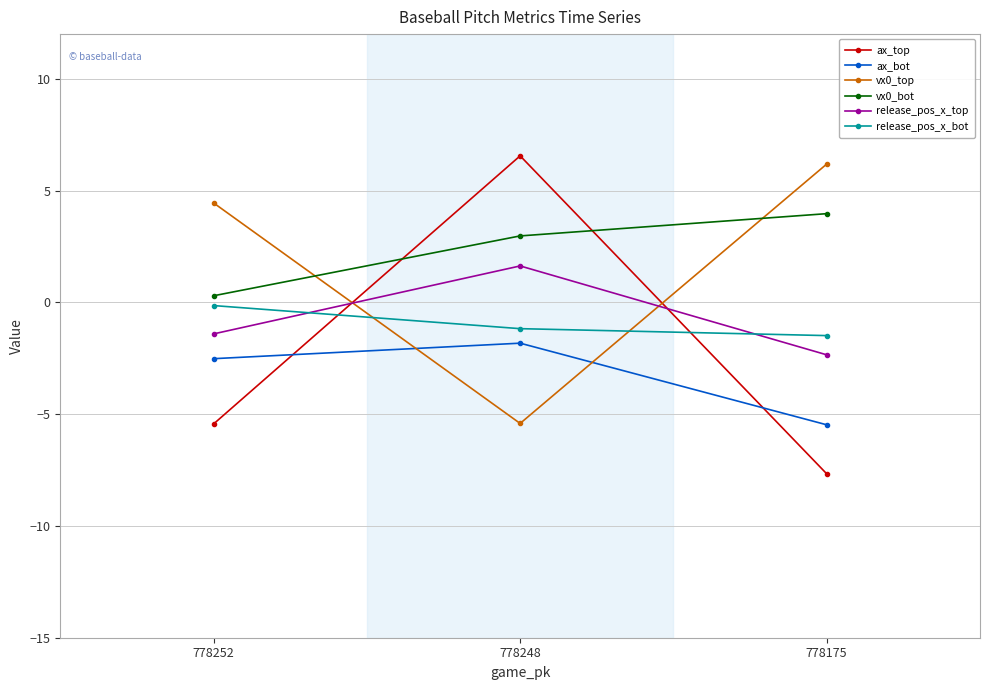

The vx0_bot series shows 1.2 at 778175. True or false?

False